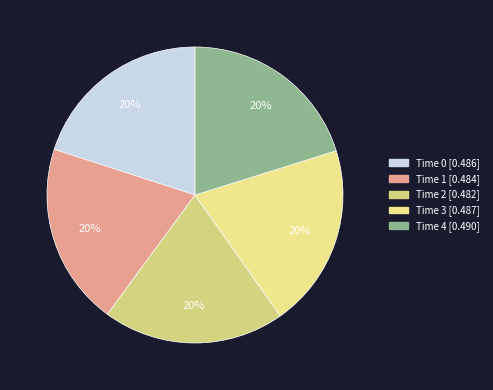

Rank the categories by value from lowest to highest.

2, 1, 0, 3, 4